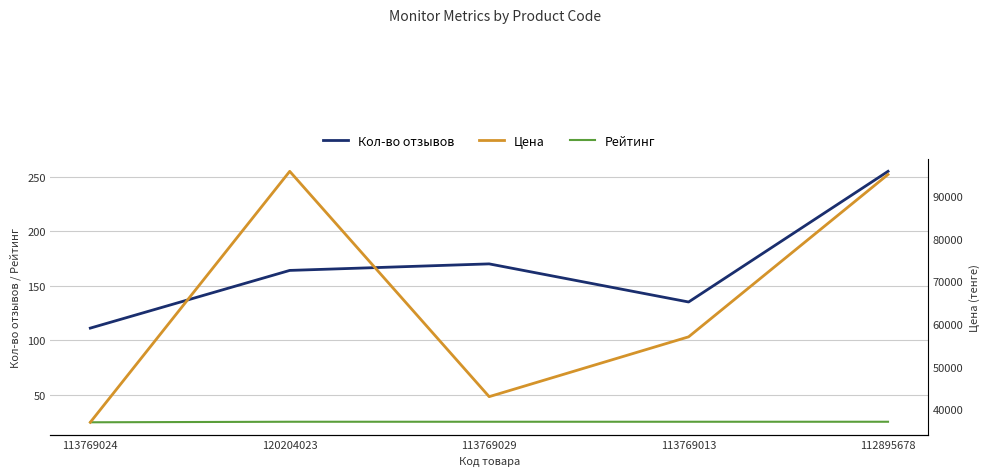

At how many categories does at least one series exceed 77251?

2